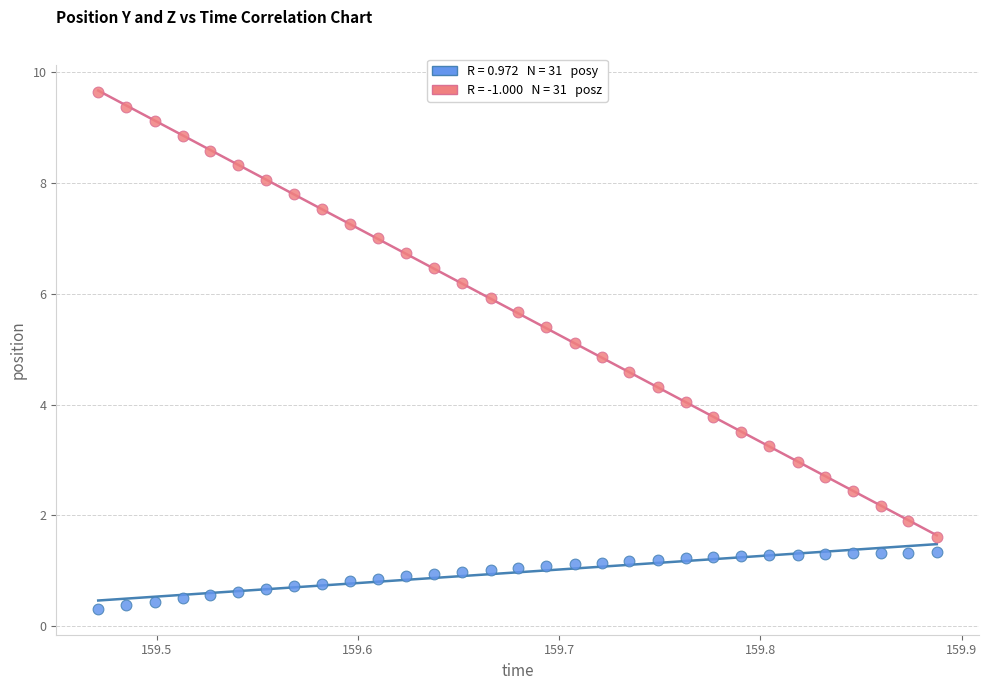

Across all data points, what is the range of X values (max minus min)?

0.4